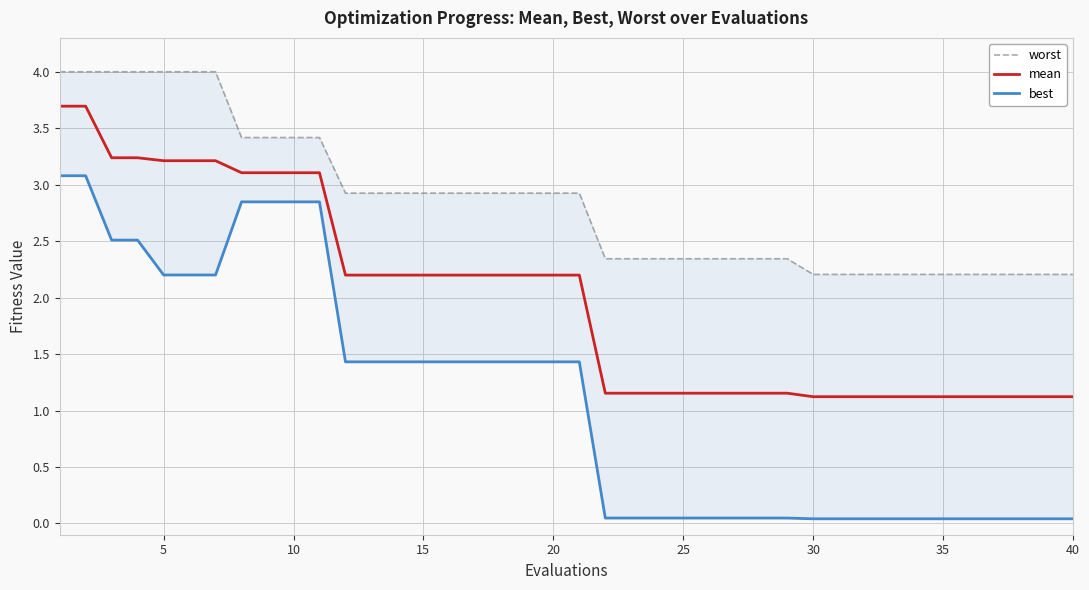

Is it true that mean equals 3.2 at 5?

True